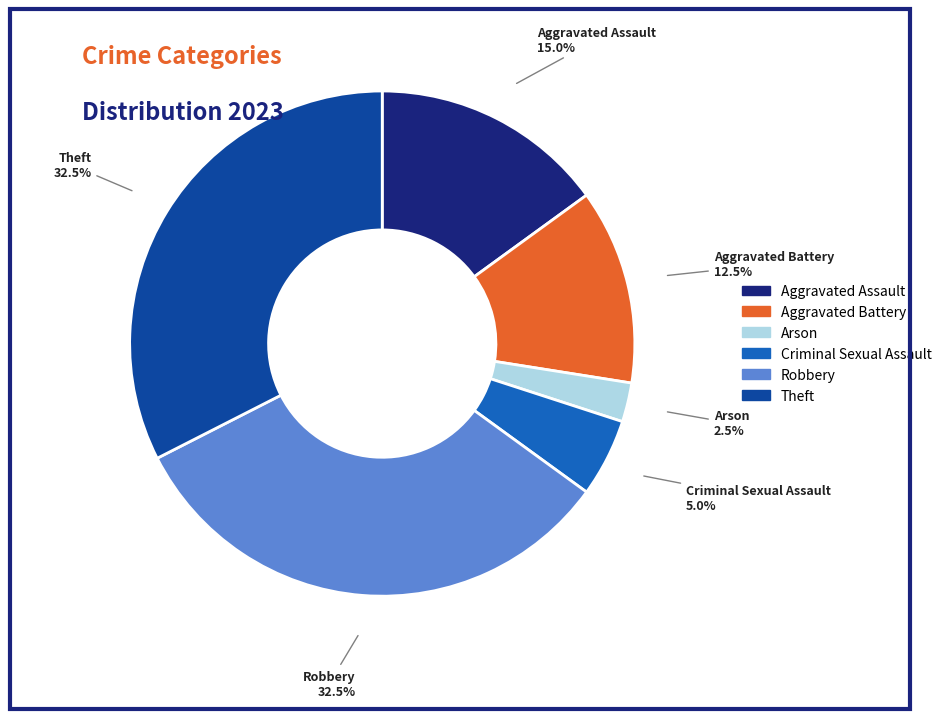

Does any single category account for the majority?

No